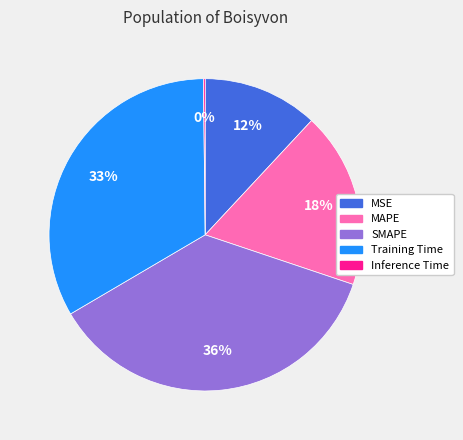

Which slice is the largest?

SMAPE